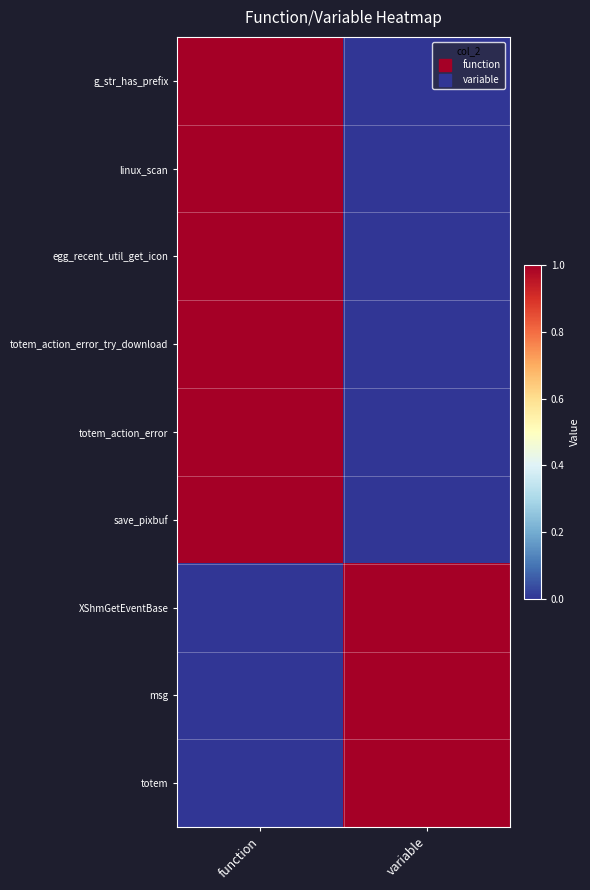

Which label corresponds to the largest value in the chart?

function